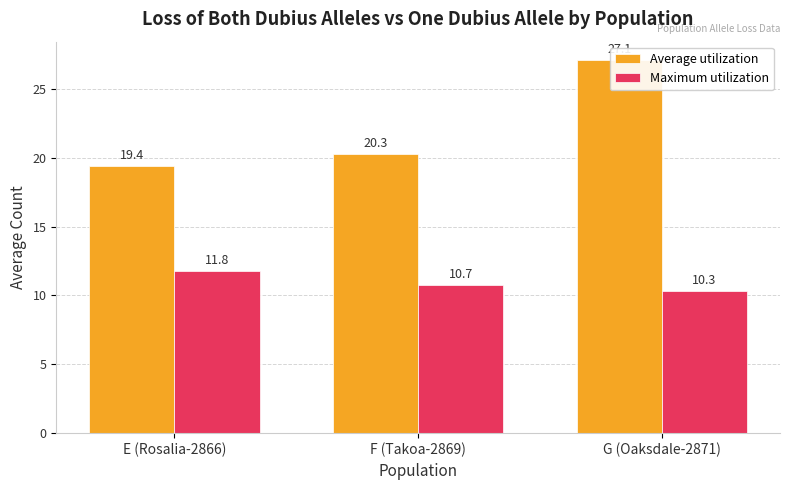

What is the average value of the Maximum utilization series?

10.9